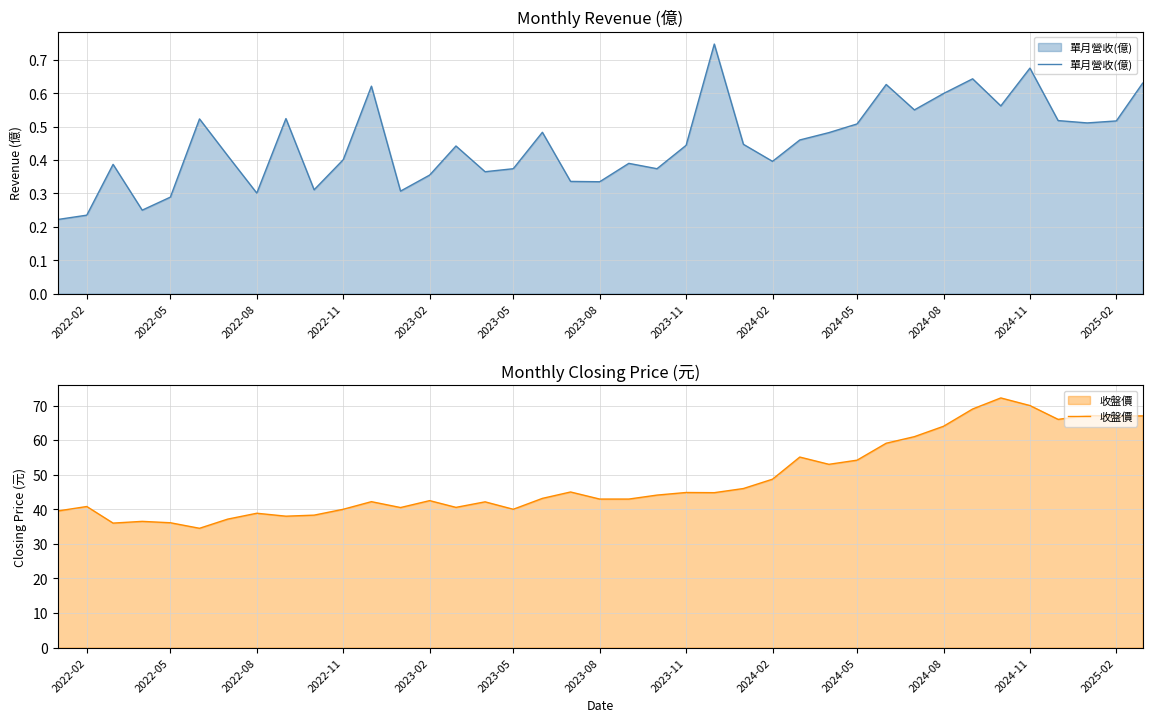

The value of 單月營收(億) at 2024-08 is 0.2. True or false?

False